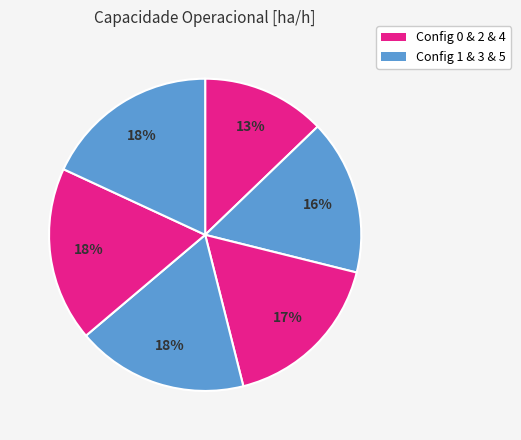

How many slices are in this pie chart?

6